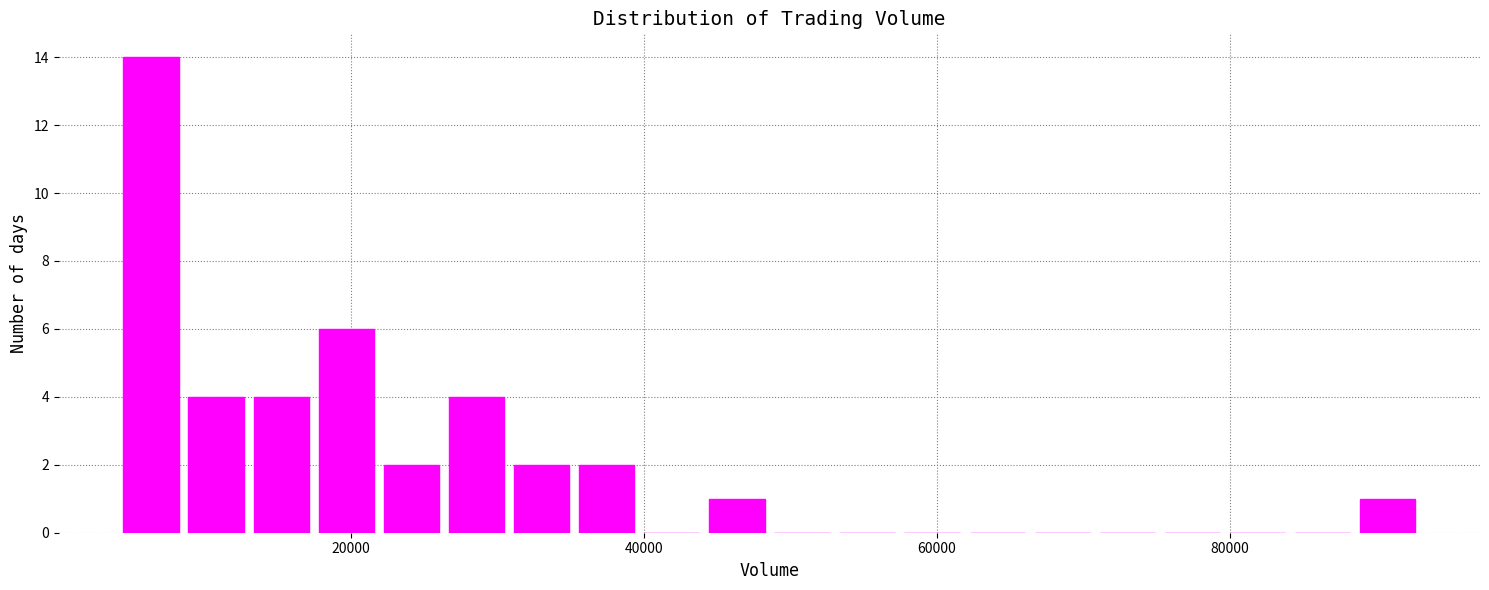

Read against the x-axis, roughly where is the centre of the tallest bar?

6000